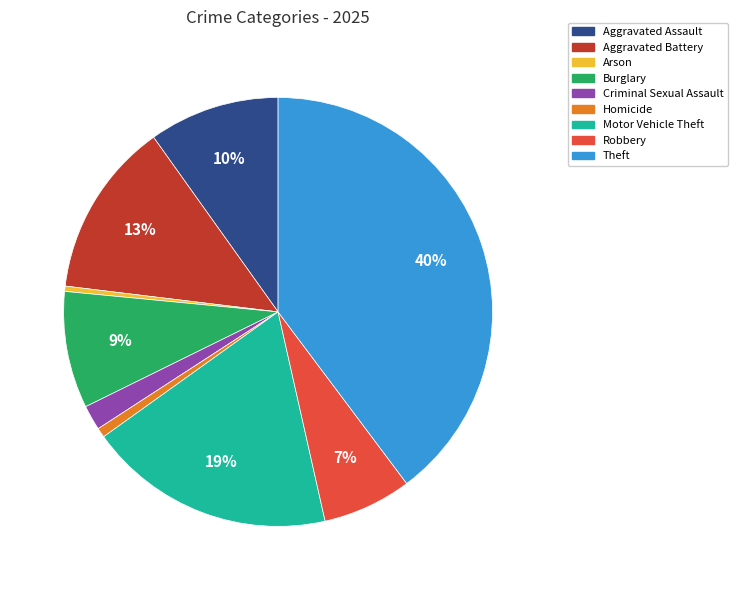

Is there a majority slice in this chart?

No